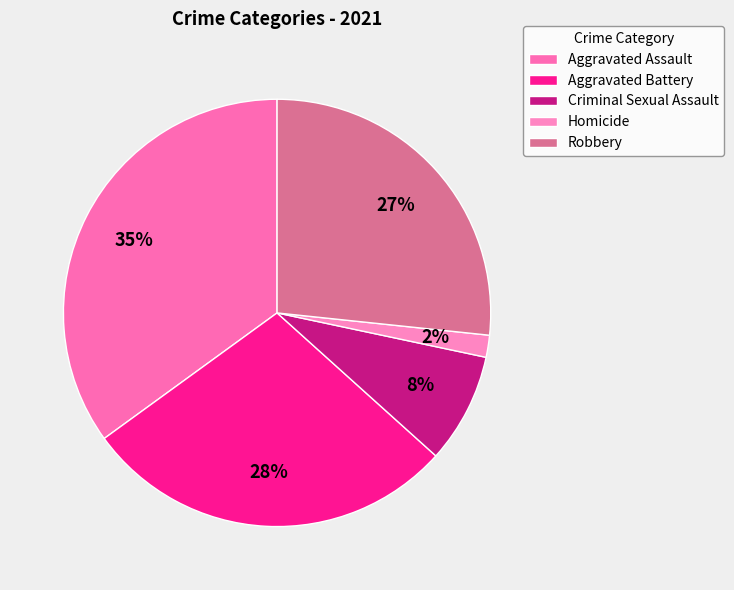

Is Criminal Sexual Assault the majority of the pie?

No